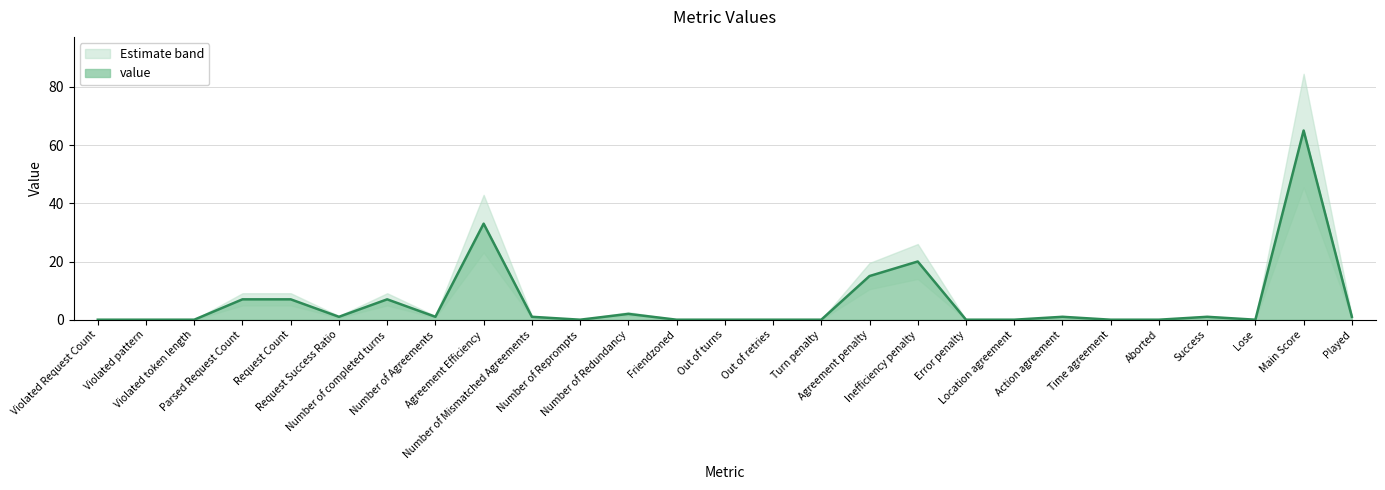

True or false: the data shows 7 at Number of completed turns.

True